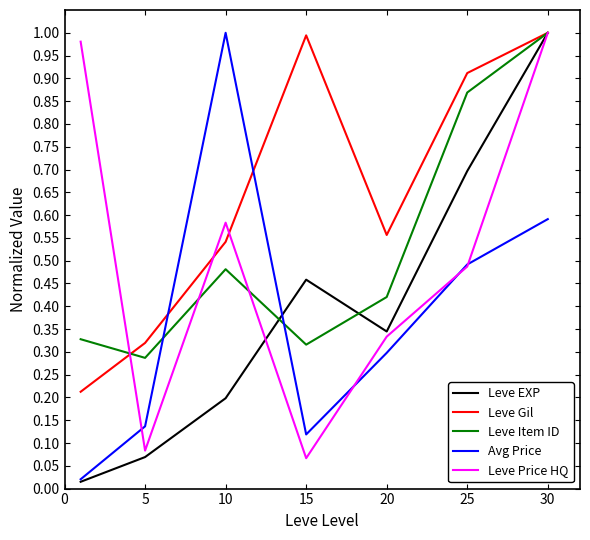

How many times do Avg Price and Leve Gil cross each other?

2